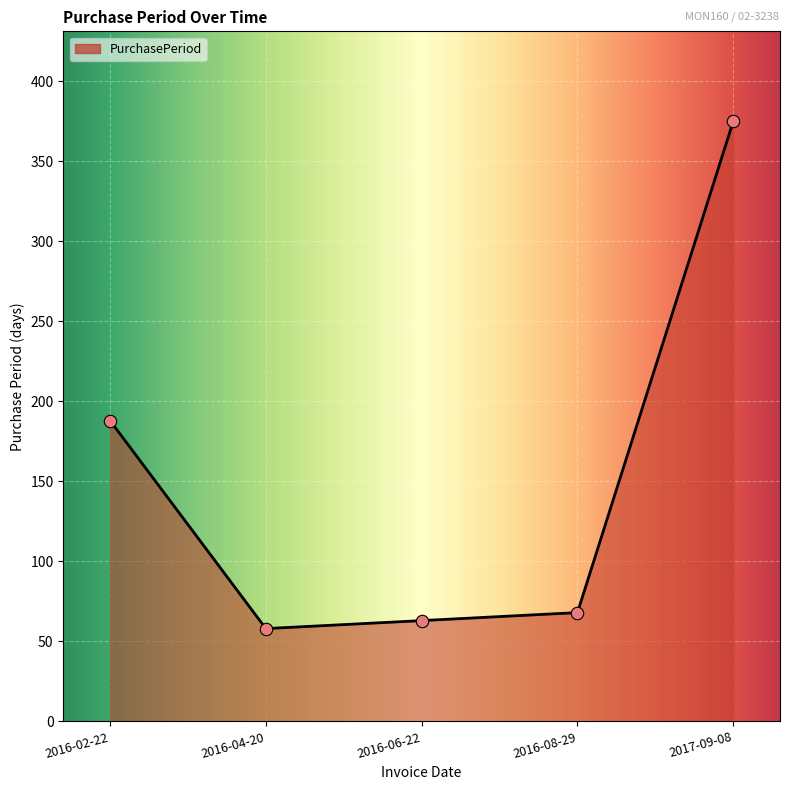

What is the change in value from 2016-06-22 to 2017-09-08?

+312